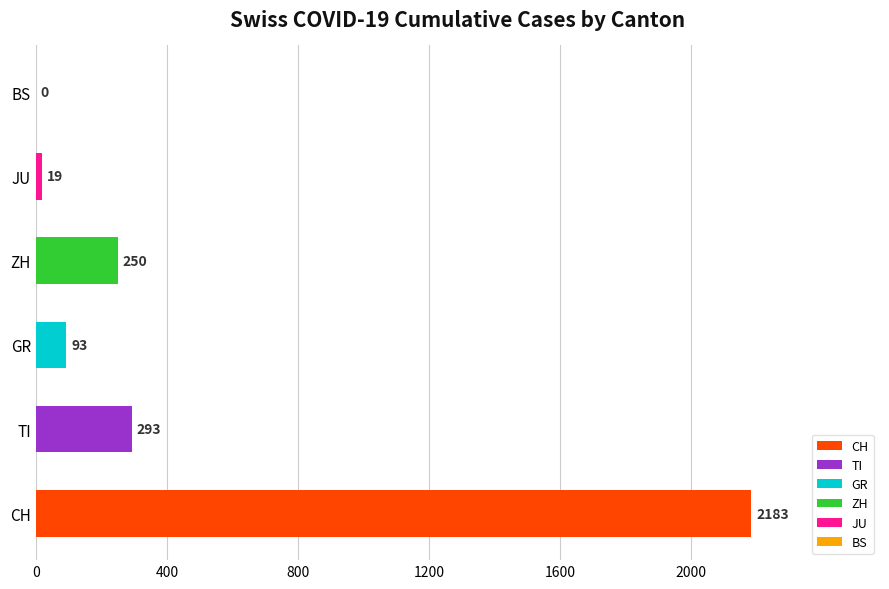

What are all the series names shown in the legend?

CH, TI, GR, ZH, JU, BS